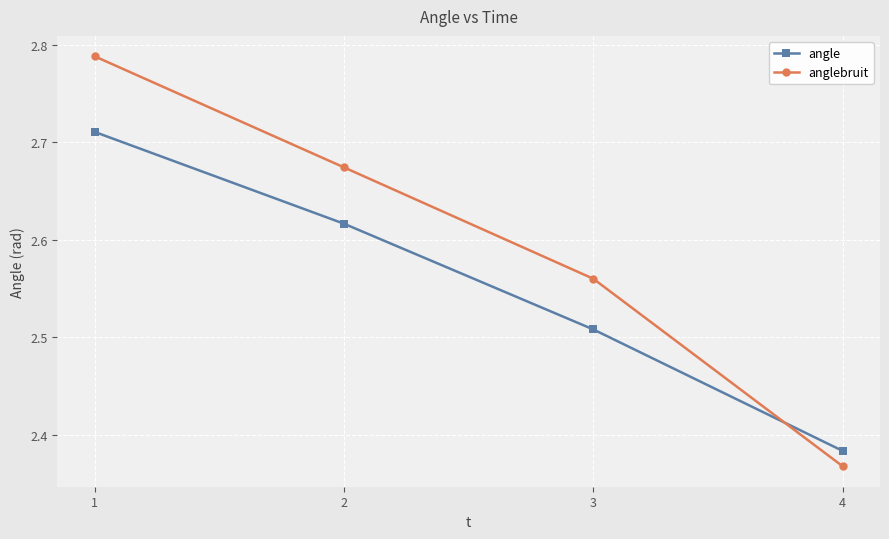

After their last crossing, which series has the higher values: anglebruit or angle?

angle